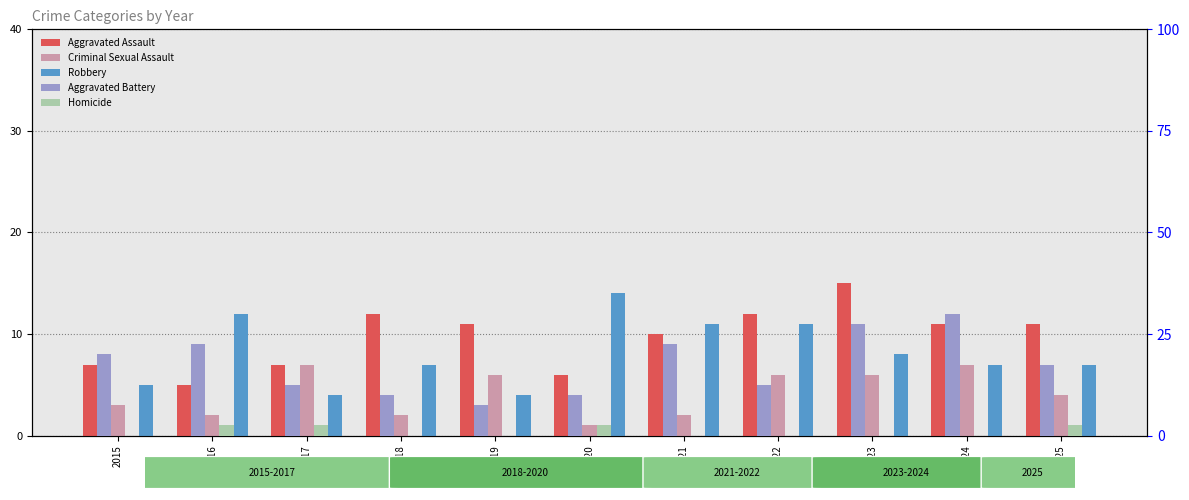

At which label is Aggravated Assault closest to 10?

2021